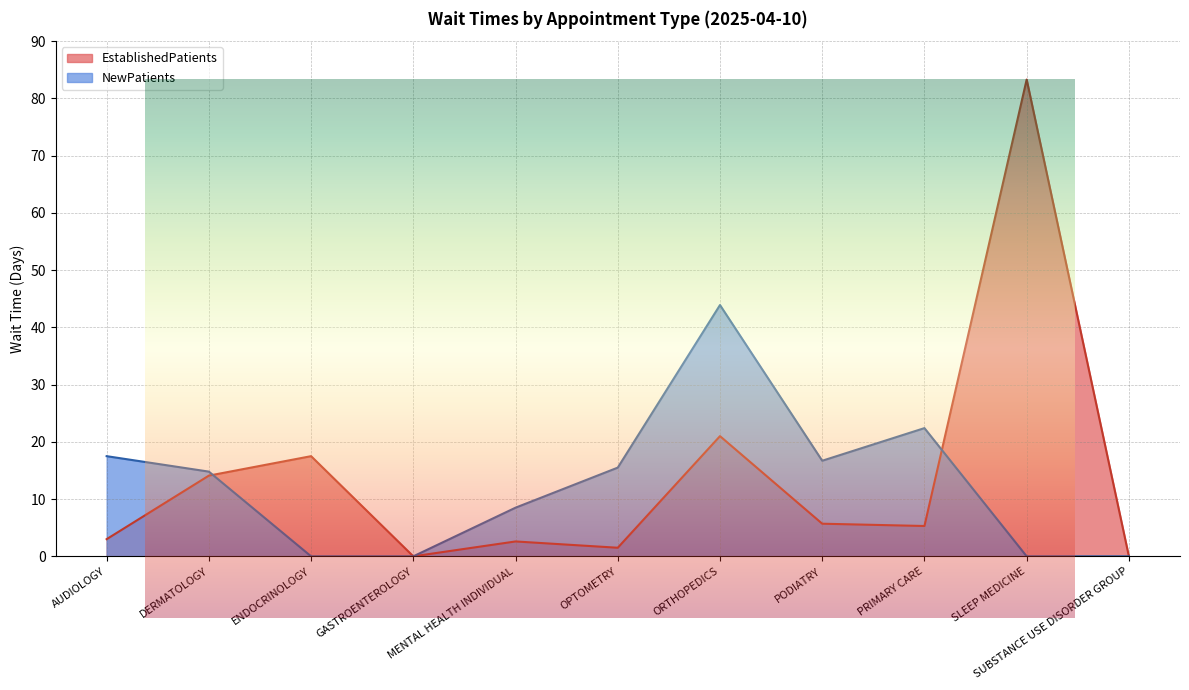

What are all the series names shown in the legend?

EstablishedPatients, NewPatients